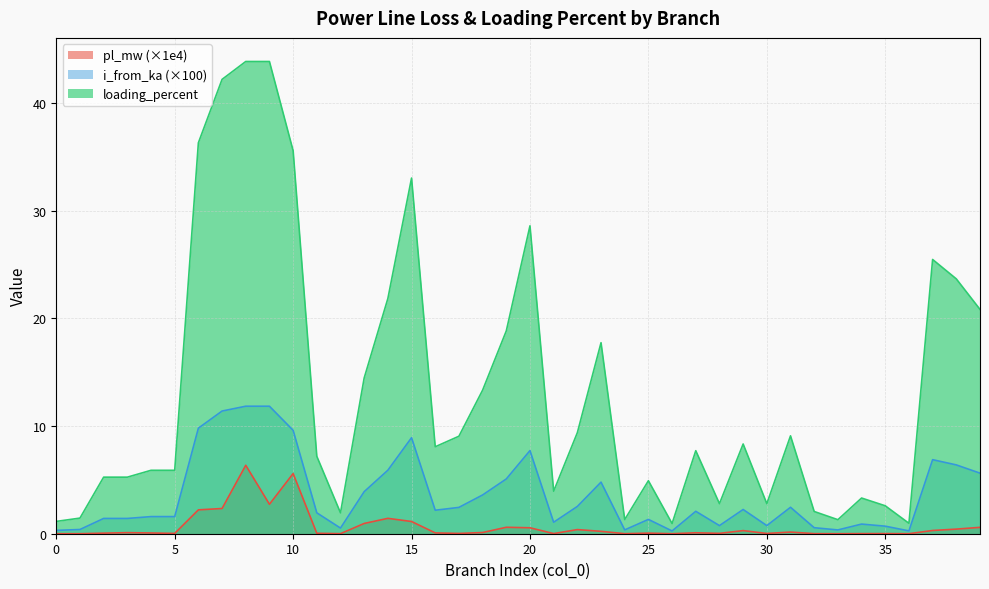

Is the value of i_from_ka at 33 greater than the value of pl_mw at 22?

No